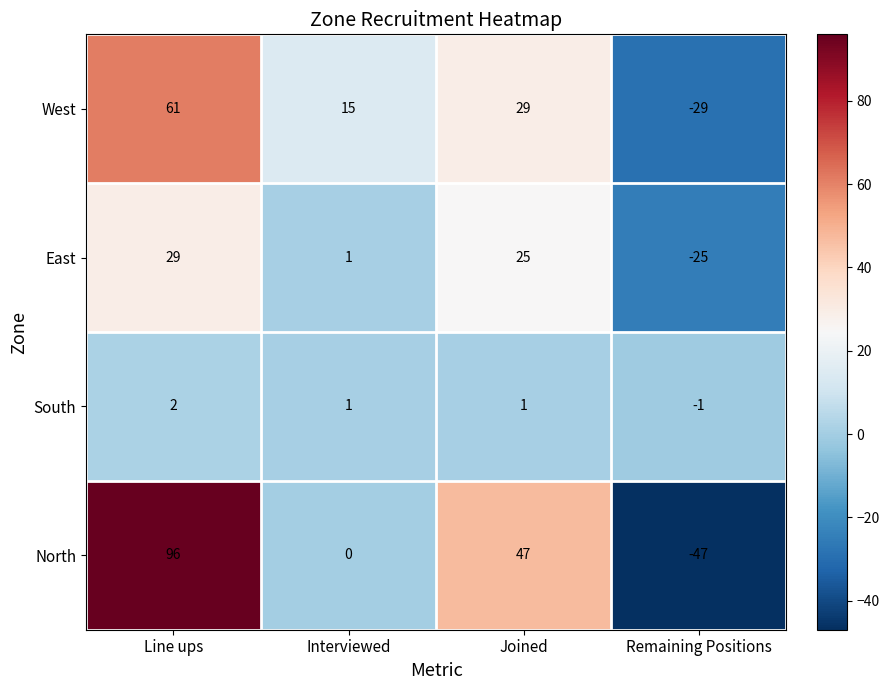

How many data points in West are less than 29?

2